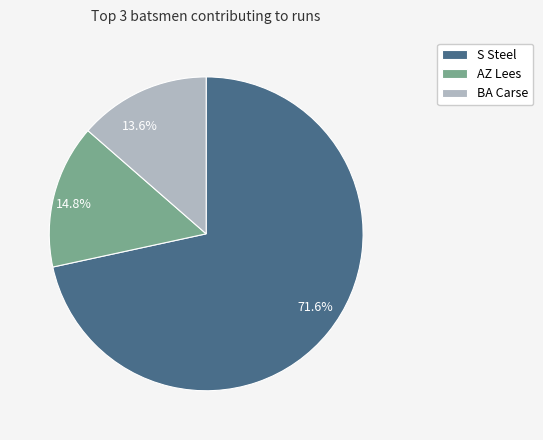

Between 71.6% and 13.6%, which is larger?

71.6%